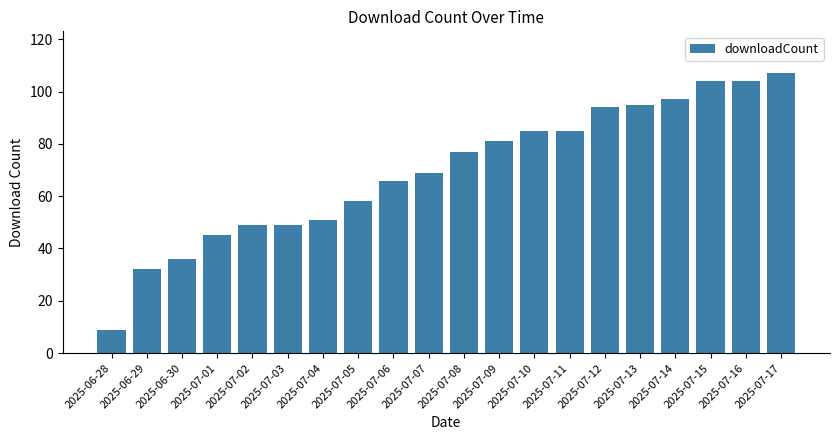

Does the chart contain any negative values?

No